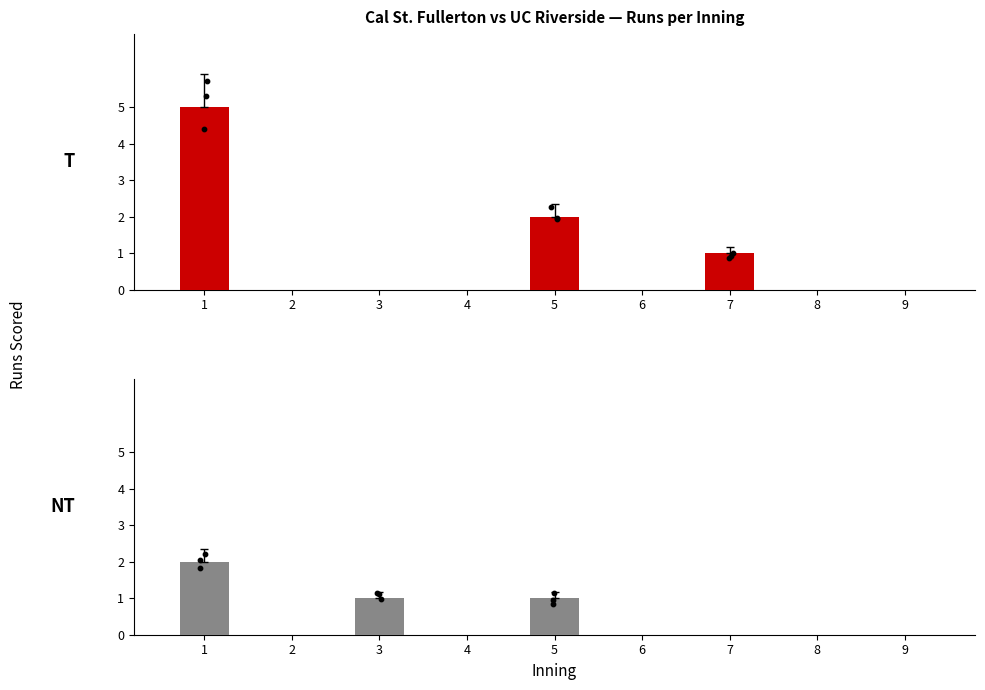

At how many categories does at least one series exceed 4?

1